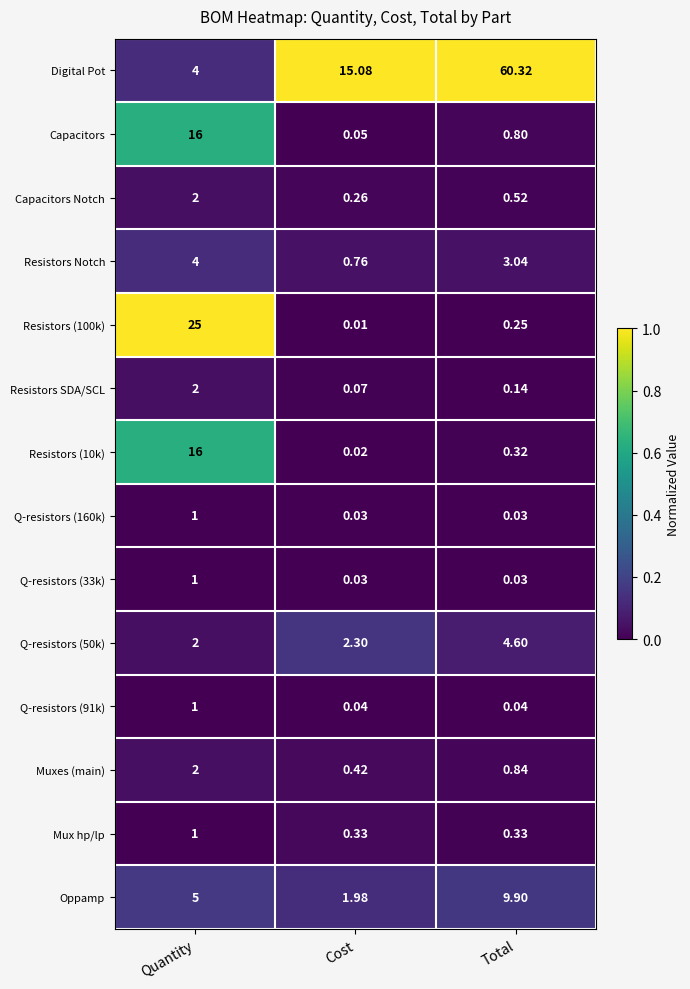

Which series has the largest total across all categories?

Digital Pot